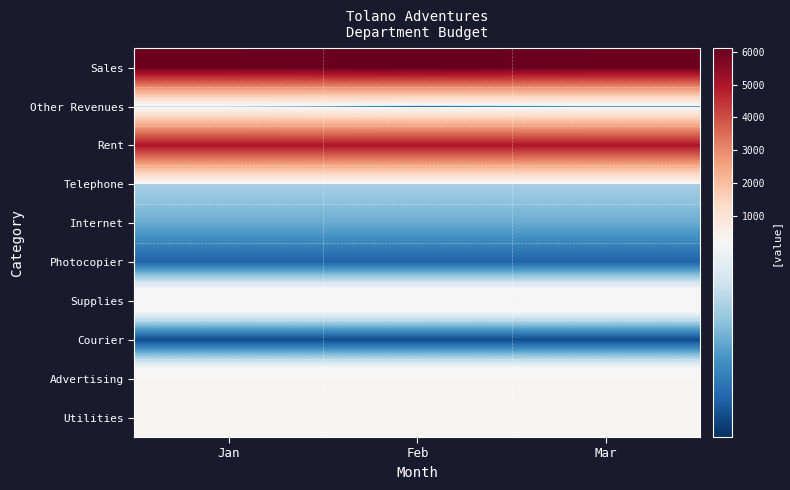

At Feb, list the series in order from largest to smallest.

Sales, Rent, Utilities, Supplies, Advertising, Telephone, Internet, Photocopier, Courier, Other Revenues